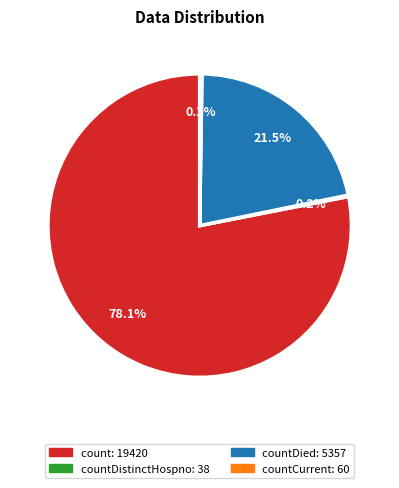

To the nearest percent, what is the average slice percentage?

25%